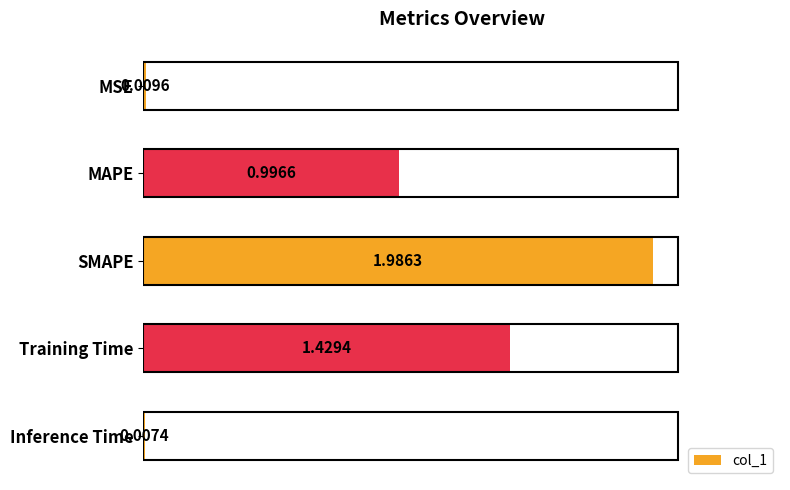

Between MSE and Inference Time, which is larger?

MSE